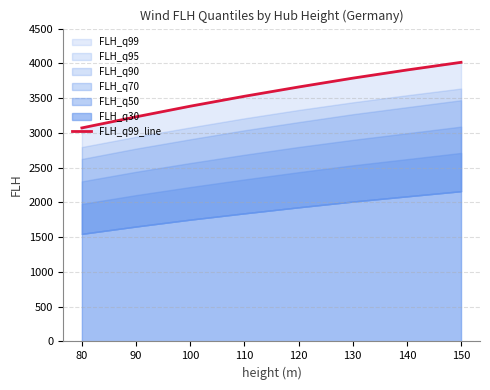

The chart shows a value of 3904.6 at 140. True or false?

True